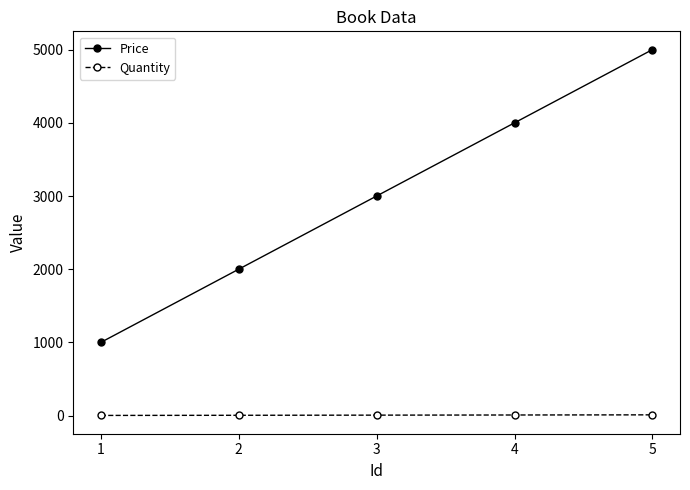

True or false: Quantity and Price cross at least once.

False